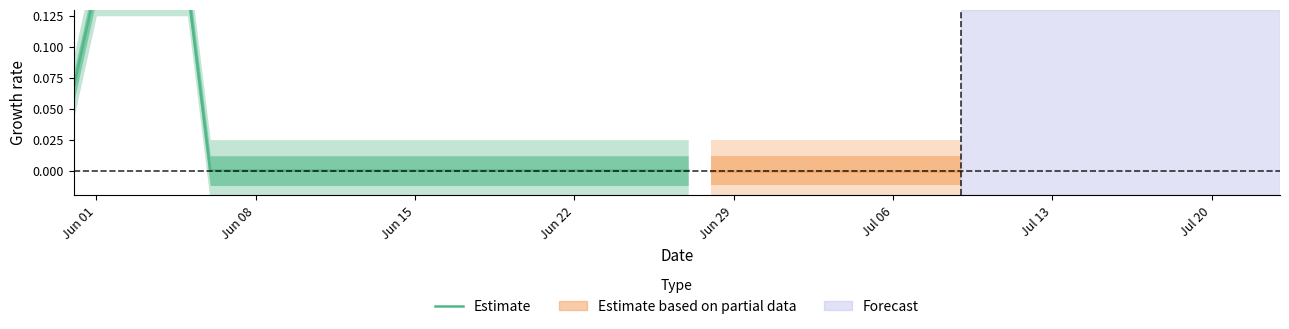

What is the maximum value shown in the chart?

0.1